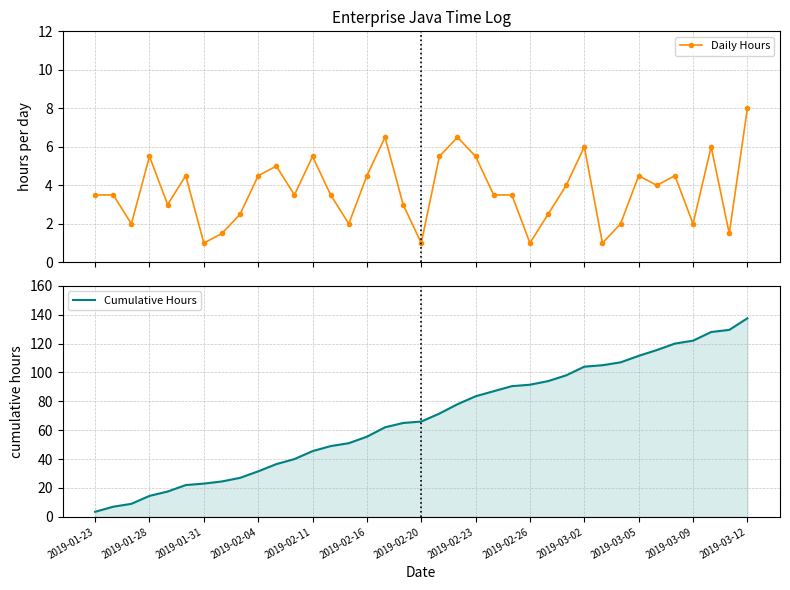

True or false: Cumulative Hours has a value of 150.5 at 31.

False